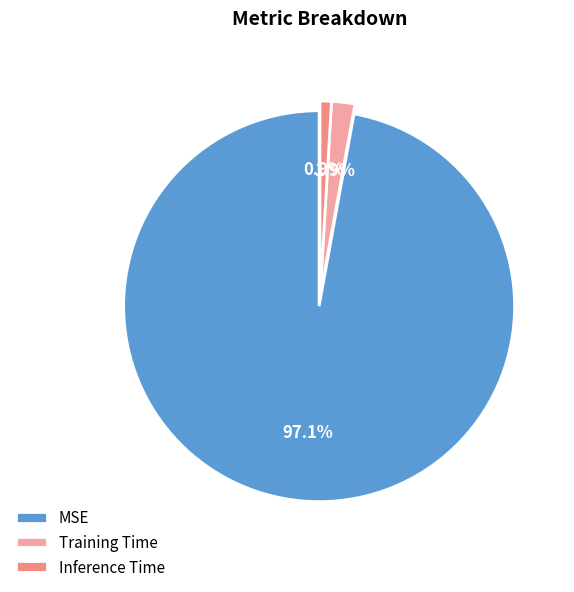

Between MSE and Inference Time, which is larger?

MSE